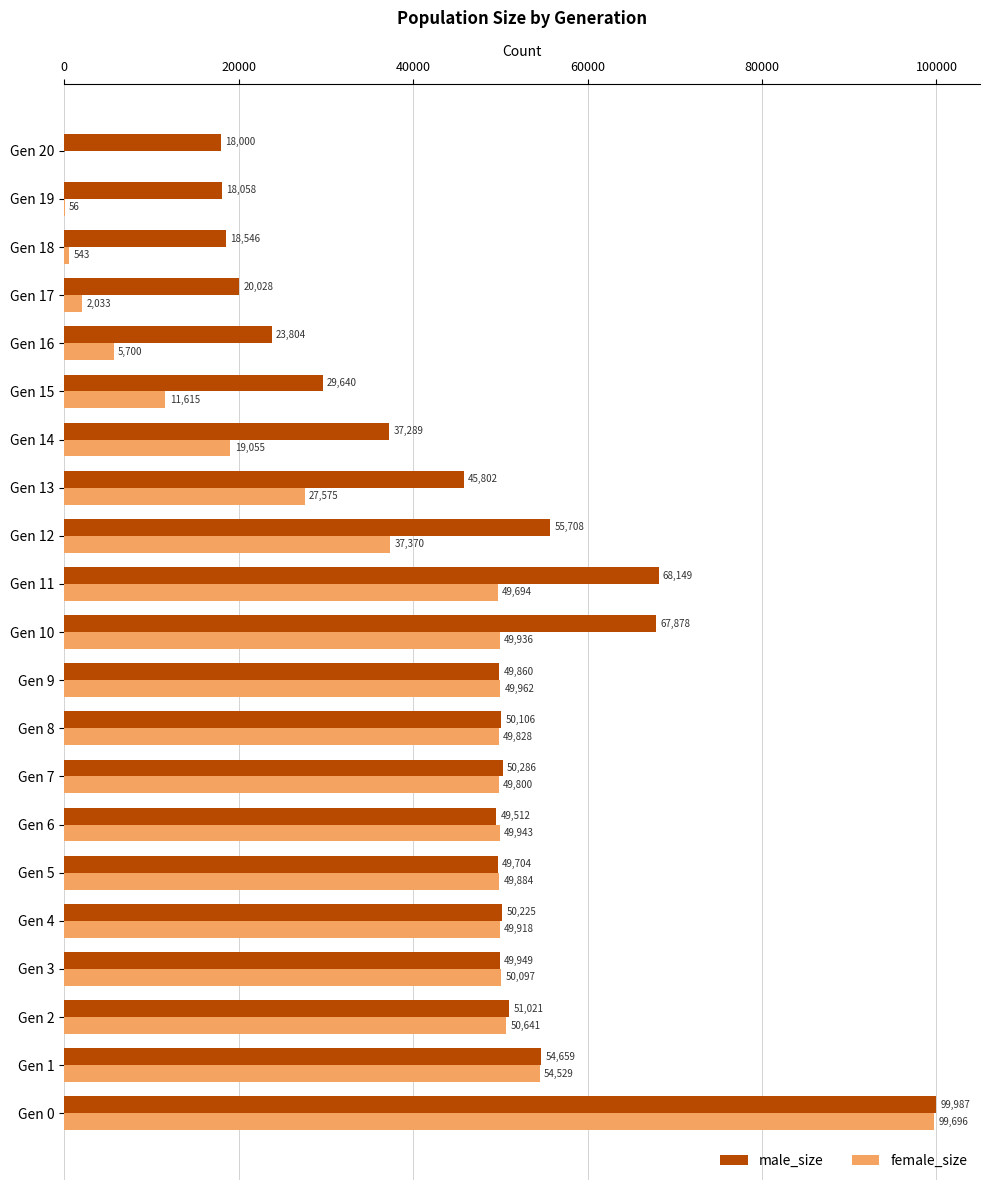

At which label is female_size closest to 49848?

Gen 8